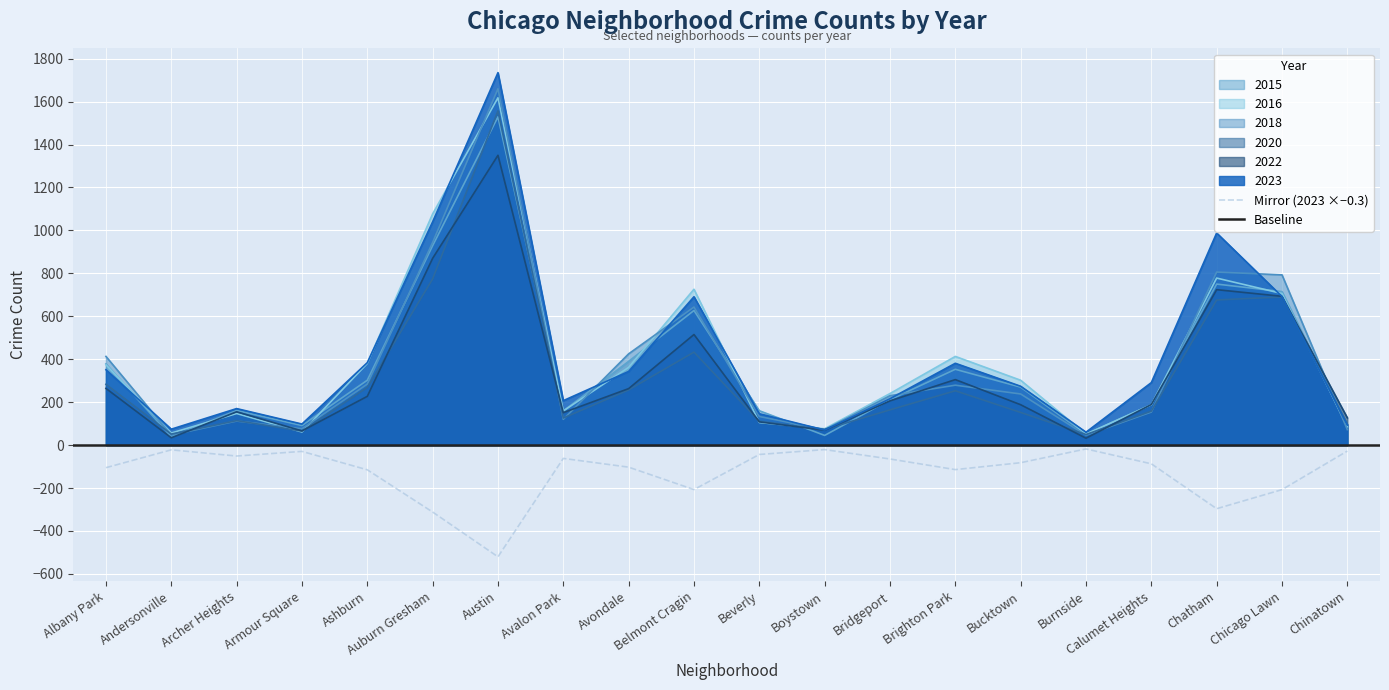

What is the label of the 1st point from the right?

Chinatown